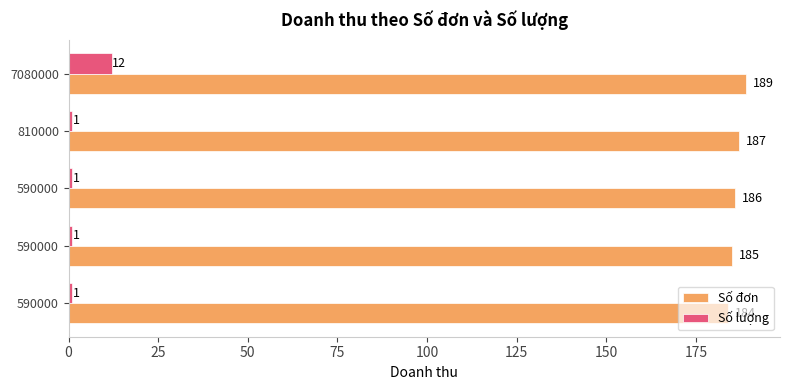

How many data points does each series have?

5